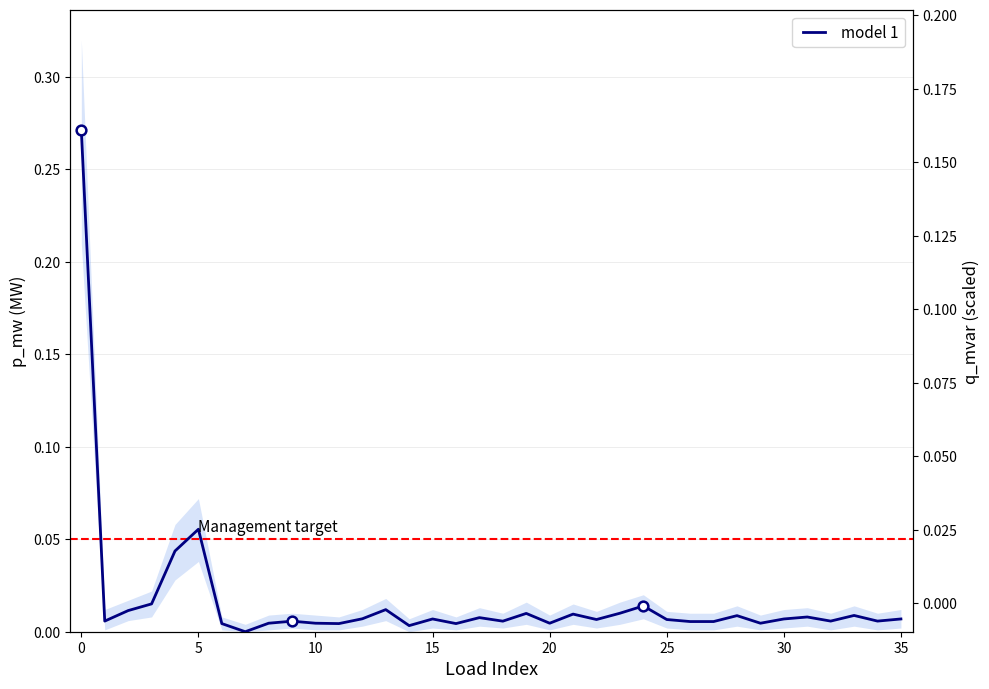

Reading left to right, what are all the values shown in this chart?

0.3	0.0	0.0	0.0	0.0	0.1	0.0	0.0	0.0	0.0	0.0	0.0	0.0	0.0	0.0	0.0	0.0	0.0	0.0	0.0	0.0	0.0	0.0	0.0	0.0	0.0	0.0	0.0	0.0	0.0	0.0	0.0	0.0	0.0	0.0	0.0